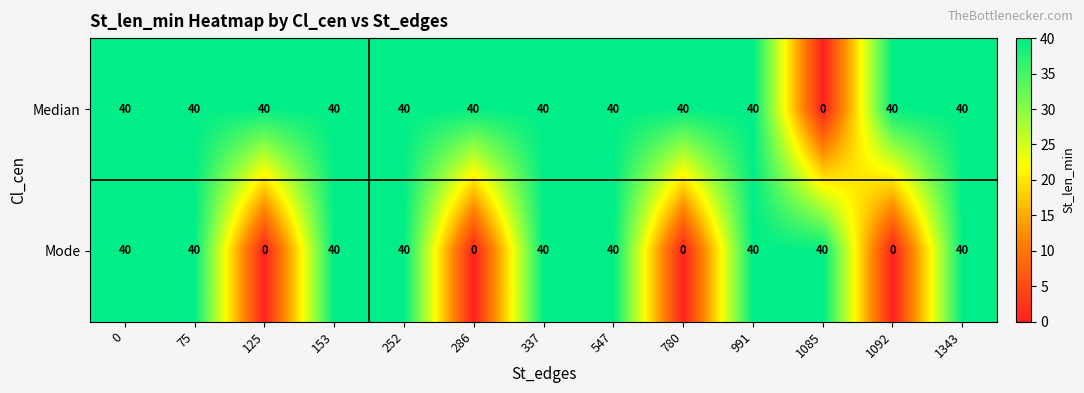

Which series has the largest total across all categories?

Median